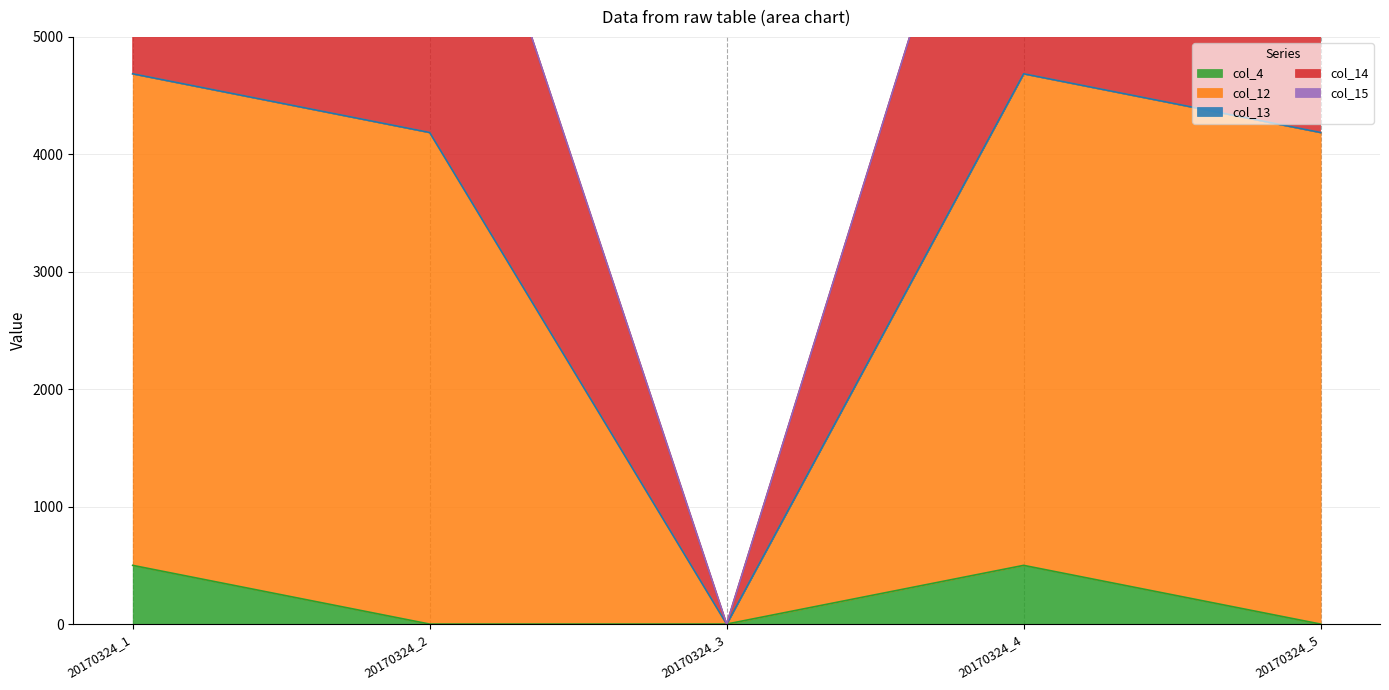

The value of col_4 at 20170324_2 is 0. True or false?

True